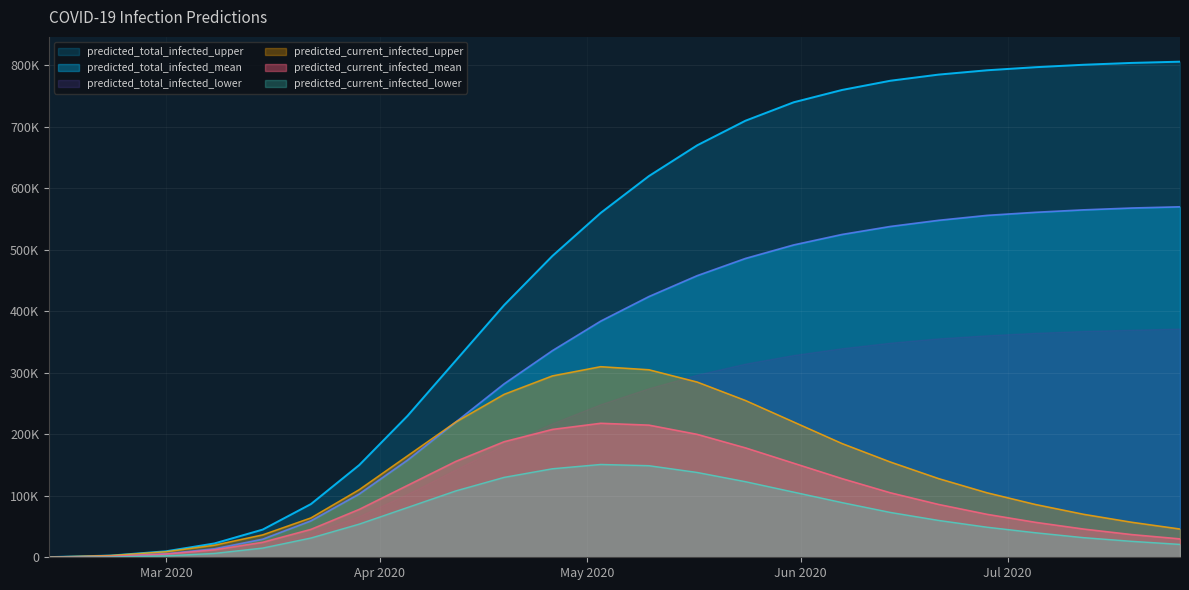

What value does the predicted_current_infected_upper series have at 2020-02-22, to the nearest 100?

2800